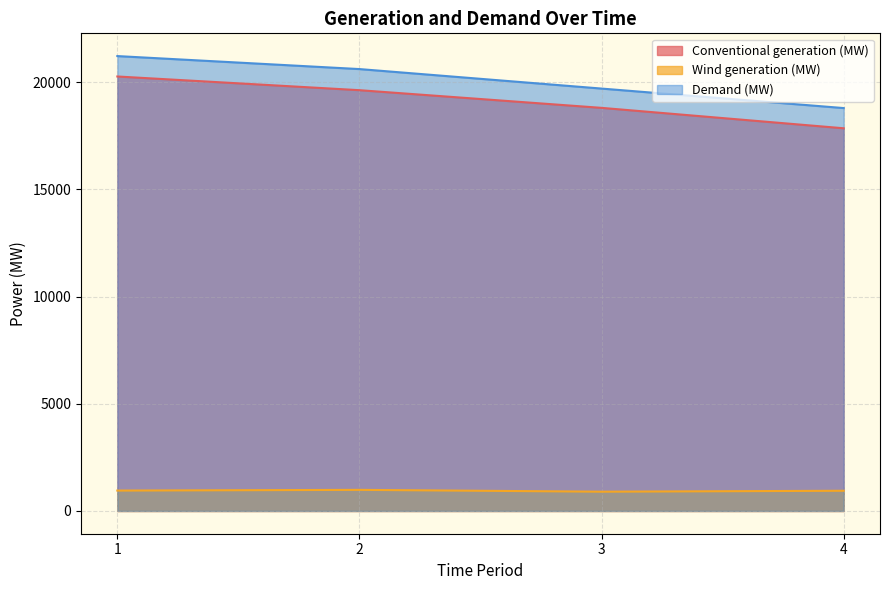

True or false: Conventional generation (MW) has more than 2 interior local peaks.

False